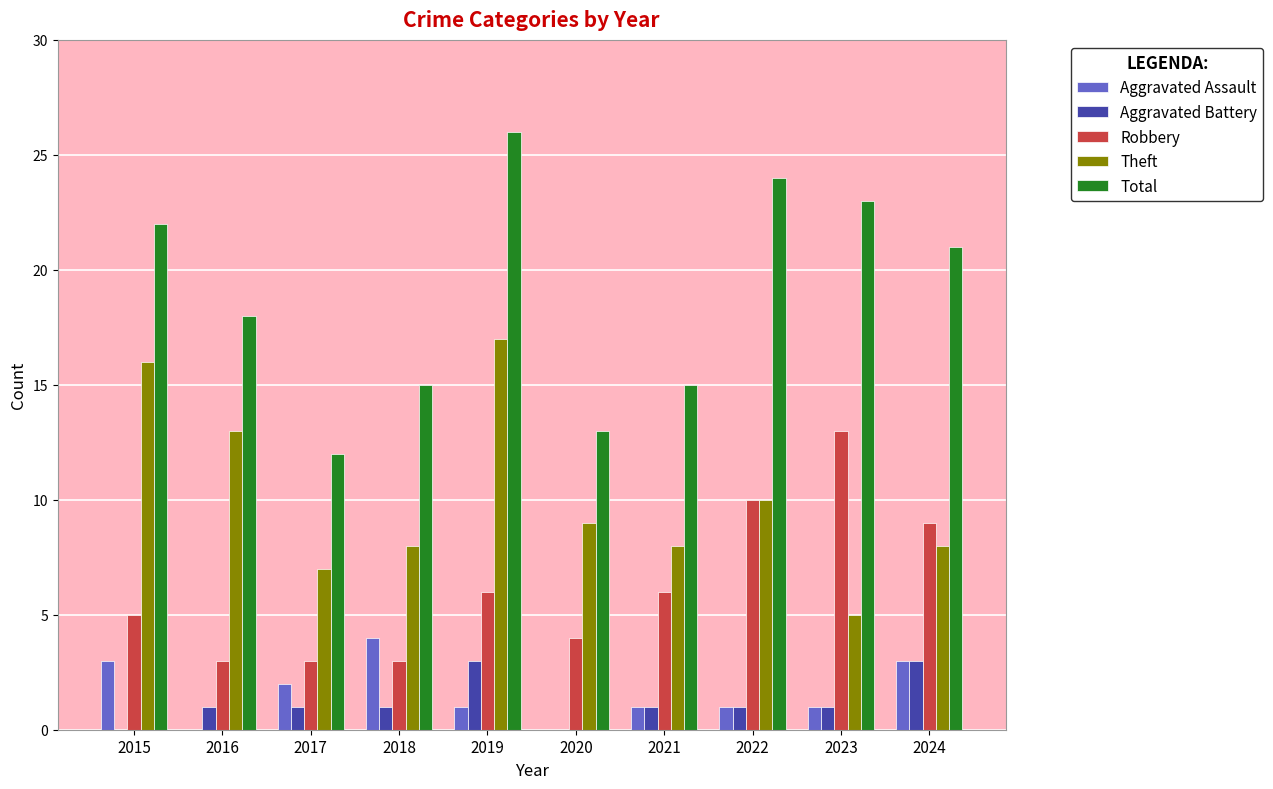

What value does the Theft series have at 2018?

8